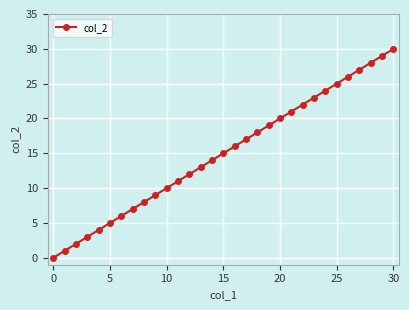

What is the average value?

15